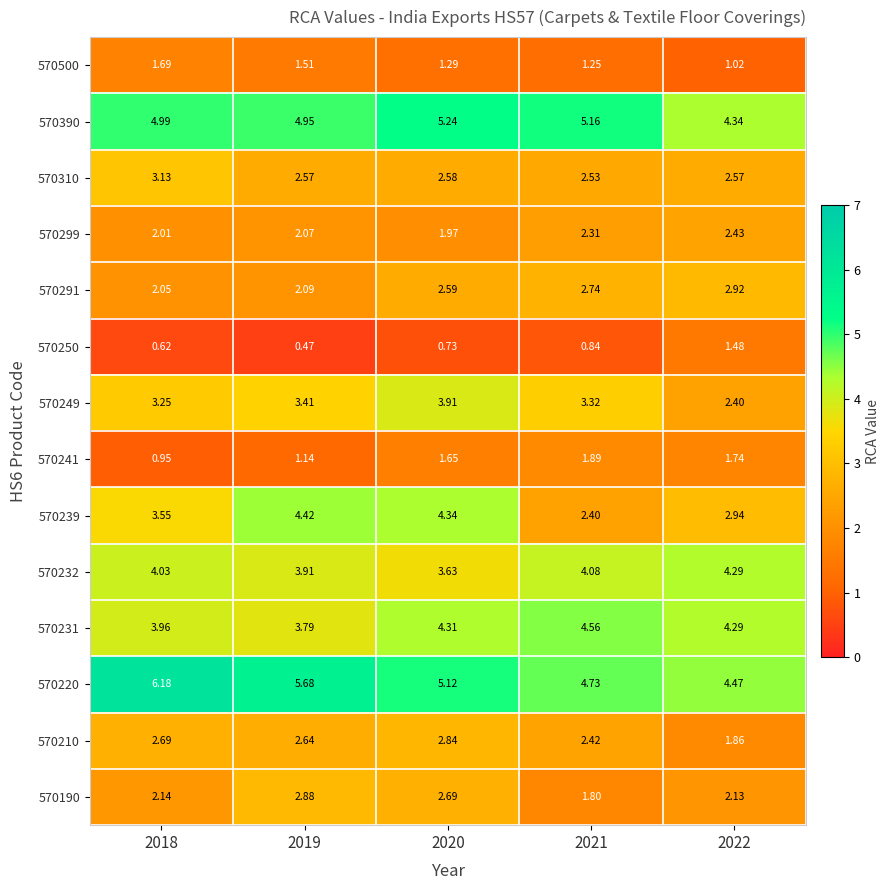

Count the number of data series in this chart.

14